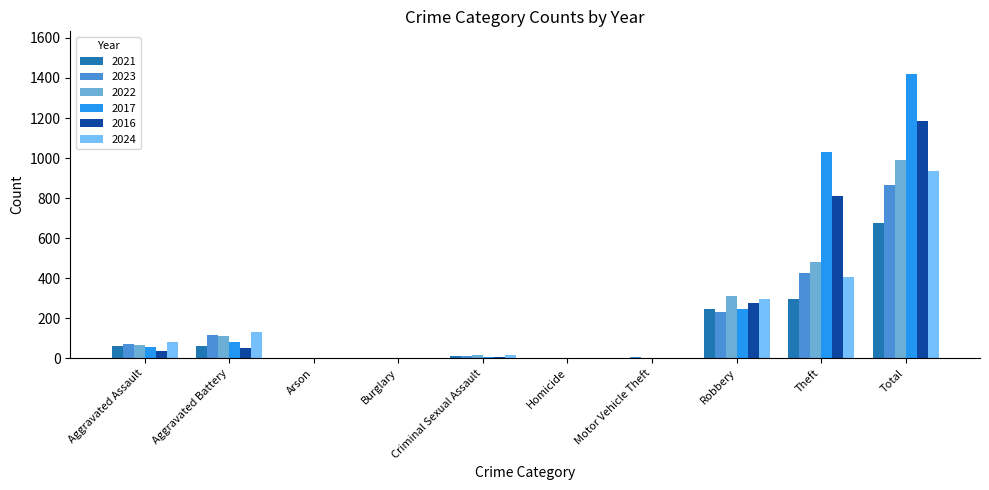

What is the sum of the 2017 values at Criminal Sexual Assault and Aggravated Battery?

85